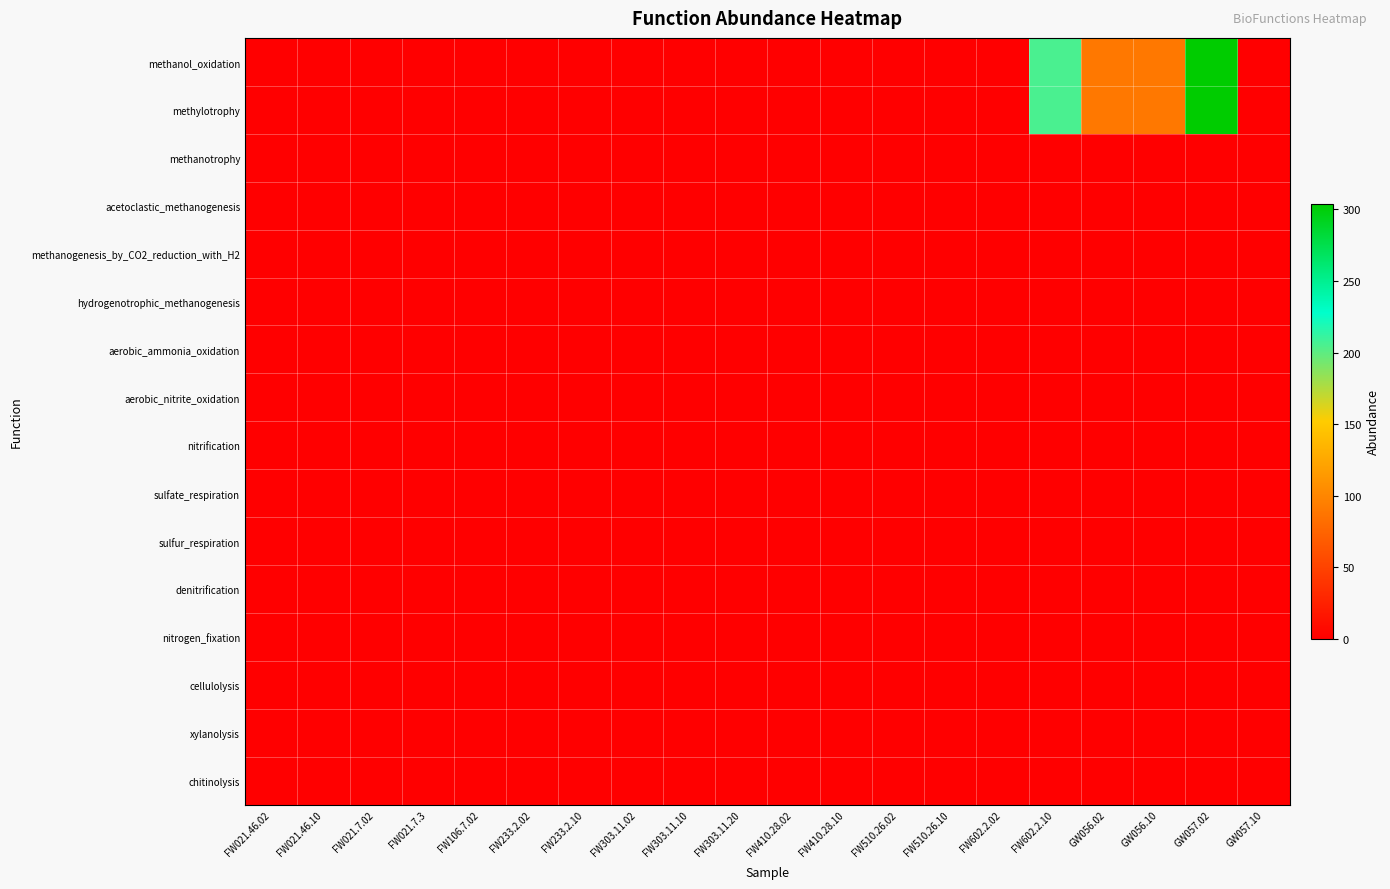

At FW303.11.10, list the series in order from largest to smallest.

methanol_oxidation, methylotrophy, methanotrophy, acetoclastic_methanogenesis, methanogenesis_by_CO2_reduction_with_H2, hydrogenotrophic_methanogenesis, aerobic_ammonia_oxidation, aerobic_nitrite_oxidation, nitrification, sulfate_respiration, sulfur_respiration, denitrification, nitrogen_fixation, cellulolysis, xylanolysis, chitinolysis